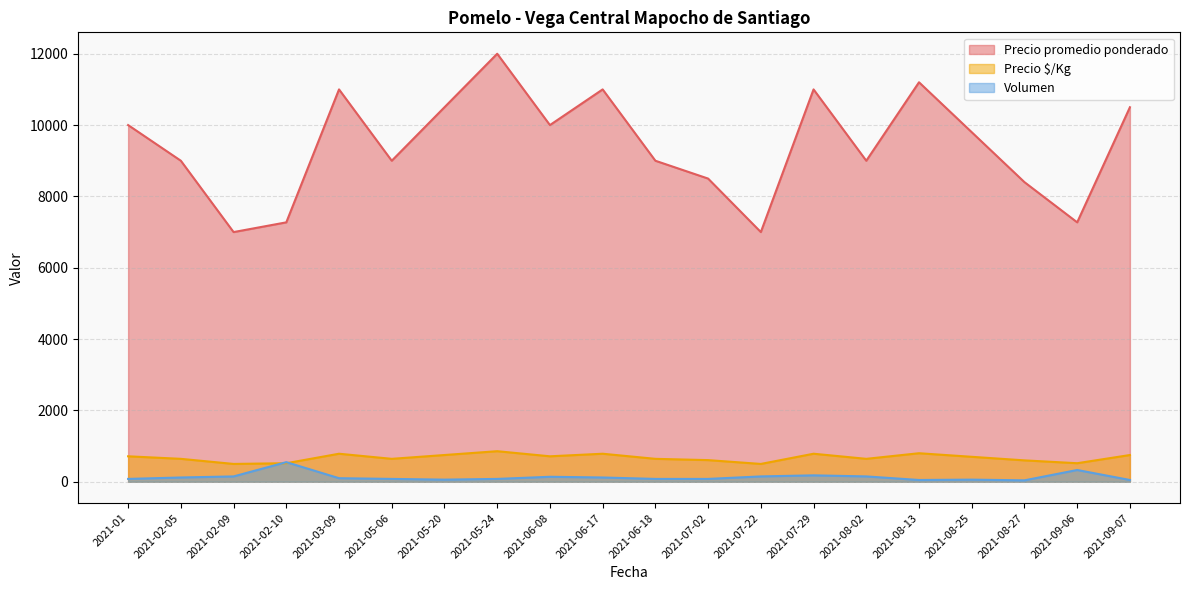

At how many categories does at least one series exceed 211?

20